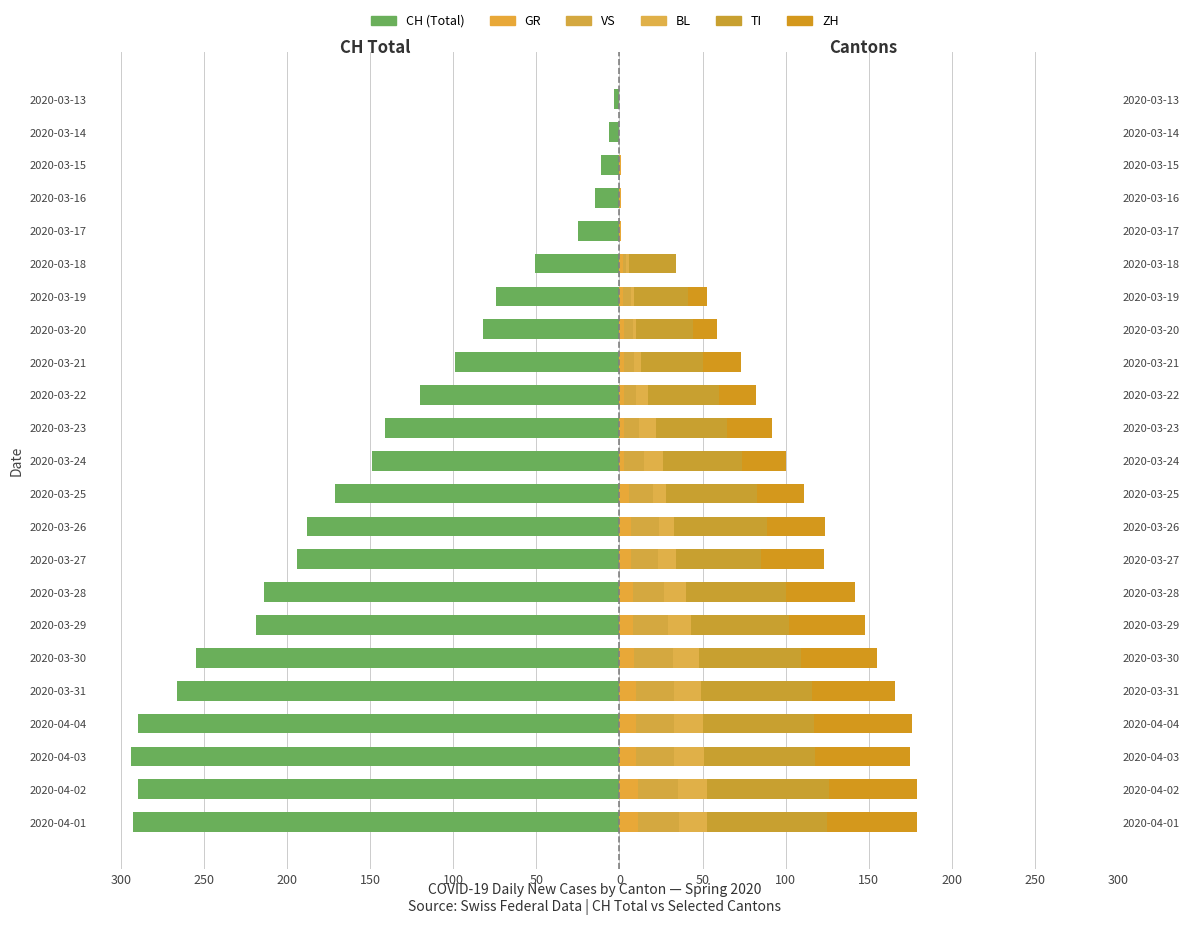

What is the value of the BL bar at the 15th from the left?

4